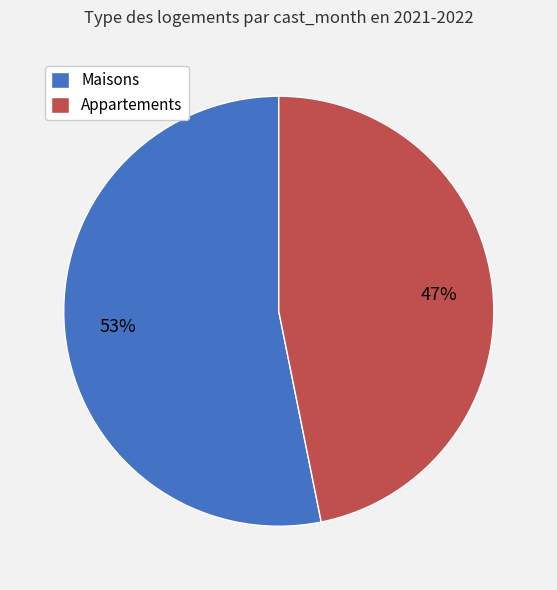

Rank the categories by value from lowest to highest.

Appartements, Maisons